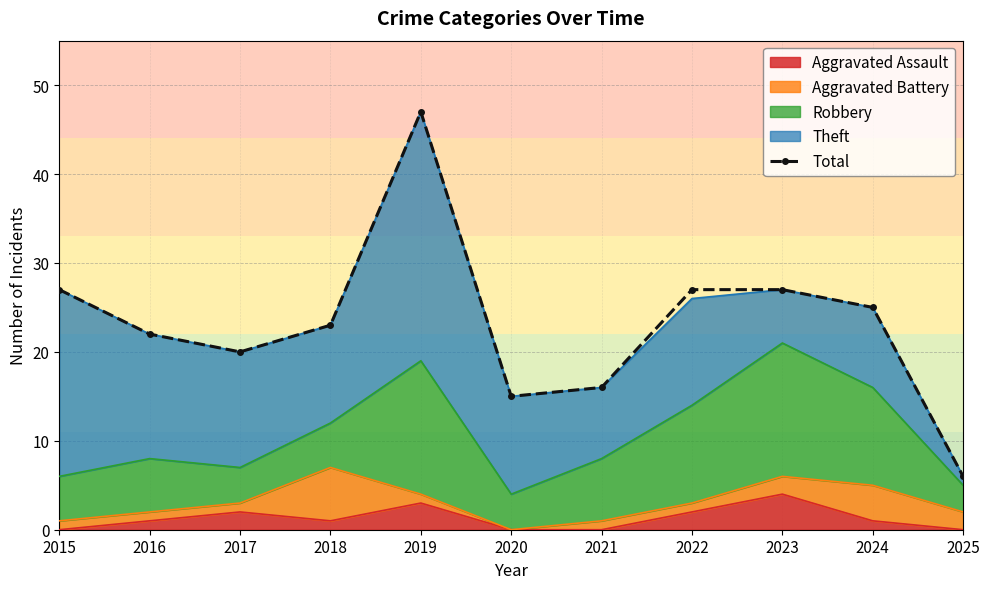

Rank the categories by value from lowest to highest.

2025, 2020, 2021, 2017, 2016, 2018, 2024, 2015, 2022, 2023, 2019